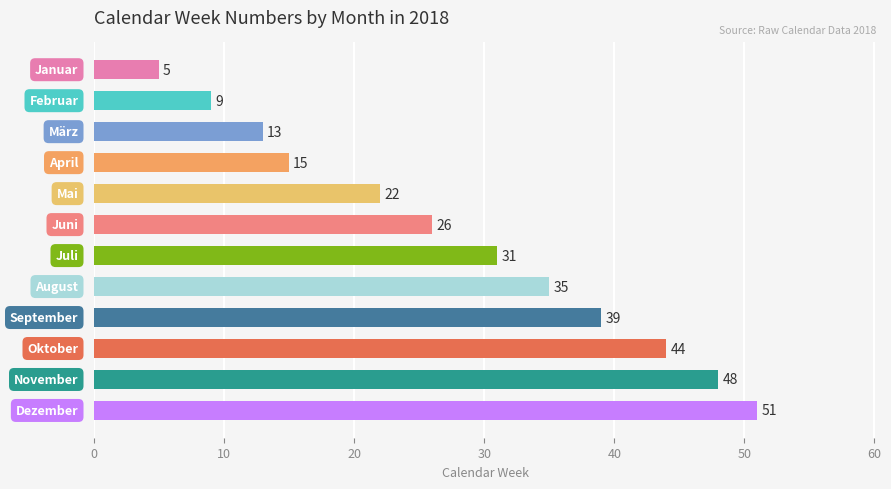

What is the value of the 8th bar from the top?

35